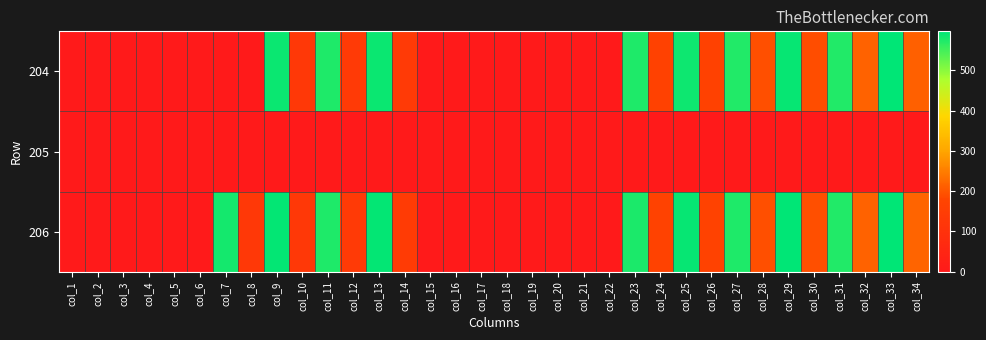

Reading right to left, extract all data points from this chart.

204: col_34=213.7	col_33=597.1	col_32=214.8	col_31=572.1	col_30=190.9	col_29=592.4	col_28=191.3	col_27=573.3	col_26=167.1	col_25=587.1	col_24=166.3	col_23=575.6	col_22=0.0	col_21=0.0	col_20=0.0	col_19=0.0	col_18=0.0	col_17=0.0	col_16=0.0	col_15=0.0	col_14=136.2	col_13=589.2	col_12=134.9	col_11=575.2	col_10=128.1	col_9=589.9	col_8=0.0	col_7=0.0	col_6=0.0	col_5=0.0	col_4=0.0	col_3=0.0	col_2=0.0	col_1=0.0
205: col_34=0.0	col_33=0.0	col_32=0.0	col_31=0.0	col_30=0.0	col_29=0.0	col_28=0.0	col_27=0.0	col_26=0.0	col_25=0.0	col_24=0.0	col_23=0.0	col_22=0.0	col_21=0.0	col_20=0.0	col_19=0.0	col_18=0.0	col_17=0.0	col_16=0.0	col_15=0.0	col_14=0.0	col_13=0.0	col_12=0.0	col_11=0.0	col_10=0.0	col_9=0.0	col_8=0.0	col_7=0.0	col_6=0.0	col_5=0.0	col_4=0.0	col_3=0.0	col_2=0.0	col_1=0.0
206: col_34=218.1	col_33=596.2	col_32=216.1	col_31=571.6	col_30=191.8	col_29=595.0	col_28=191.9	col_27=574.4	col_26=168.8	col_25=591.4	col_24=168.4	col_23=577.3	col_22=0.0	col_21=0.0	col_20=0.0	col_19=0.0	col_18=0.0	col_17=0.0	col_16=0.0	col_15=0.0	col_14=137.7	col_13=594.2	col_12=136.5	col_11=575.6	col_10=128.4	col_9=592.7	col_8=127.2	col_7=583.0	col_6=0.0	col_5=0.0	col_4=0.0	col_3=0.0	col_2=0.0	col_1=0.0